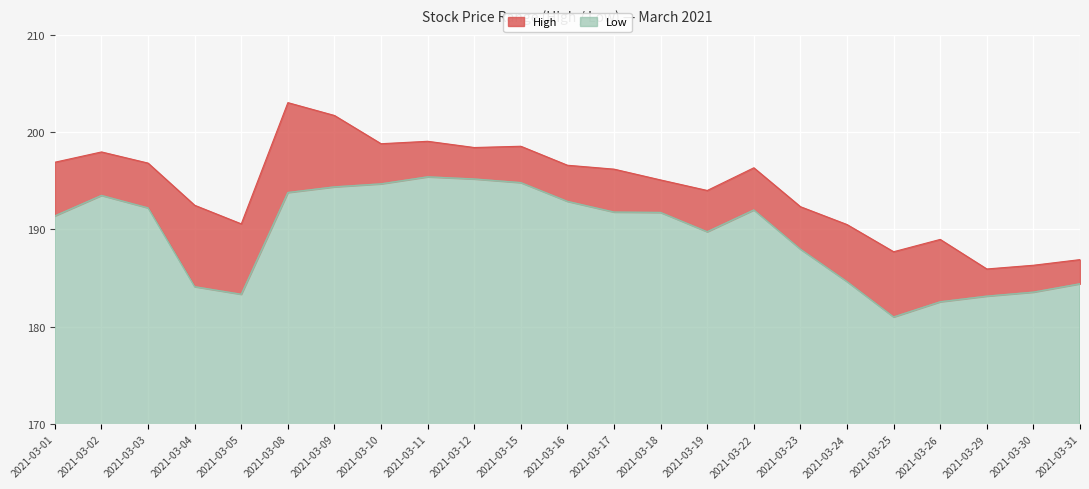

At which label does High reach its peak?

2021-03-08